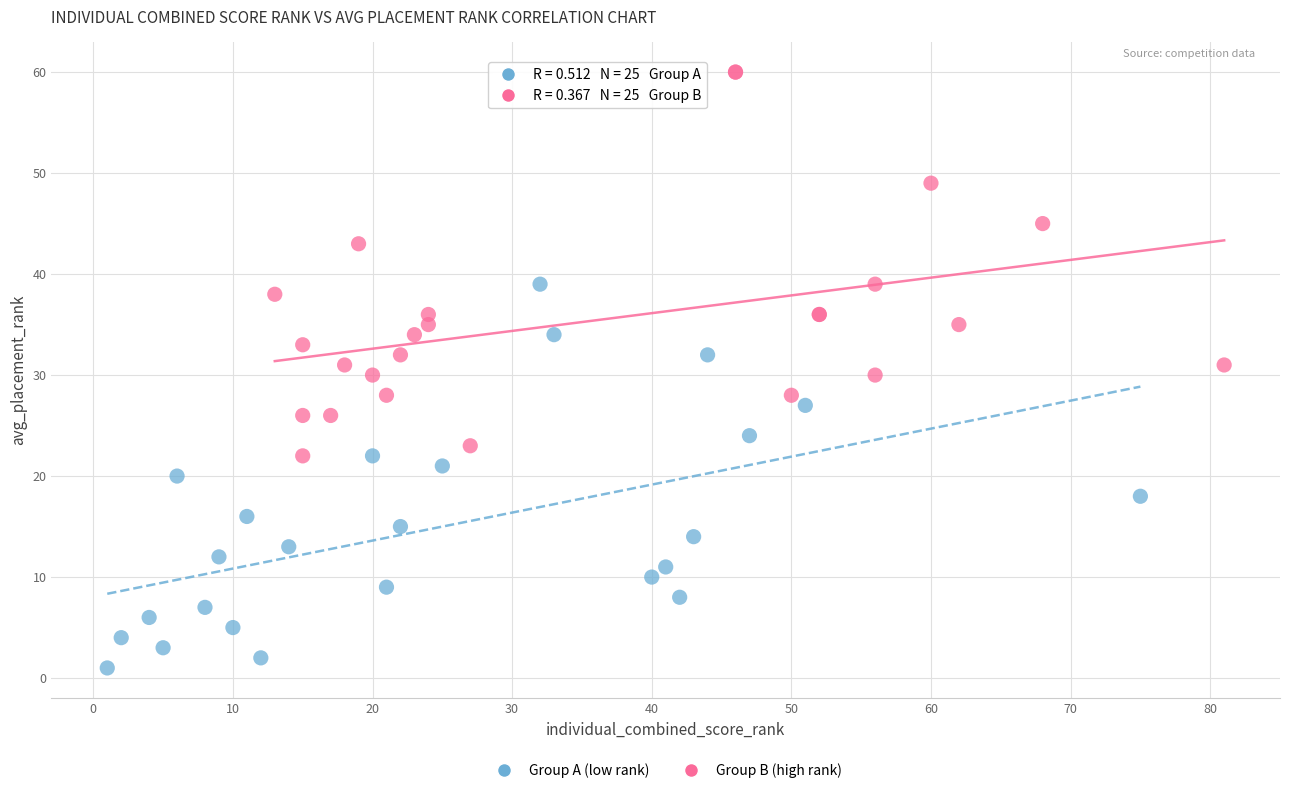

Which series contains the highest Y value?

Group B (high rank)